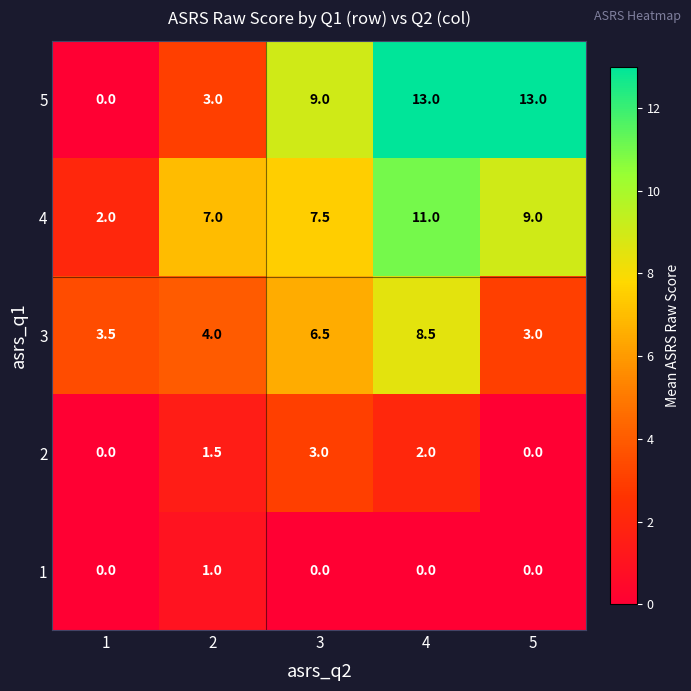

Rank the series by their maximum value, from highest to lowest.

5, 4, 3, 2, 1